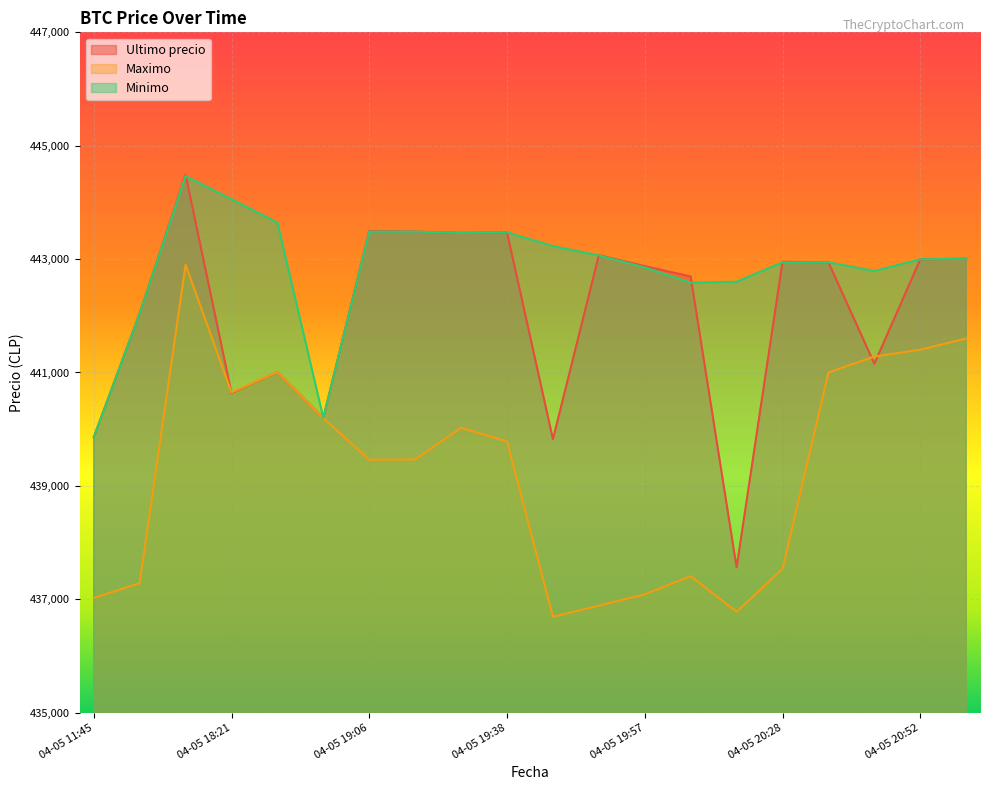

How many interior local peaks does the Maximo series have?

4